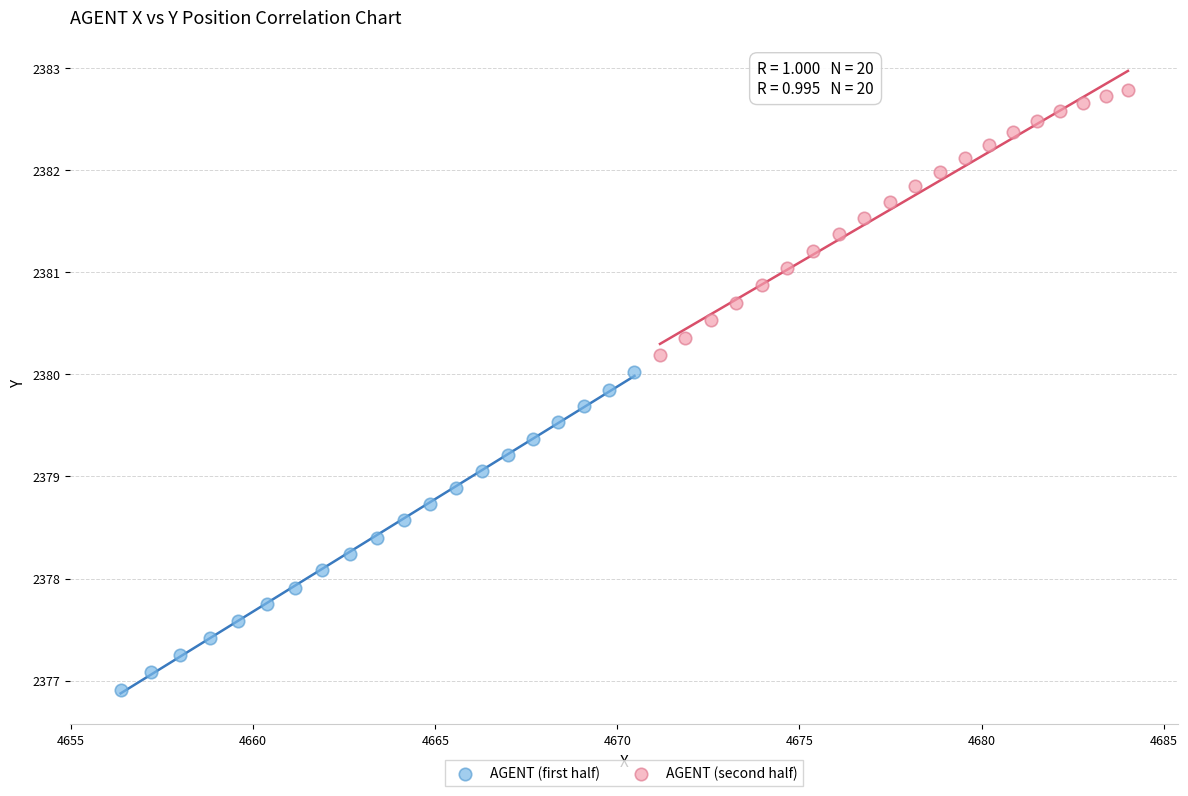

Which series contains the highest Y value?

AGENT (second half)